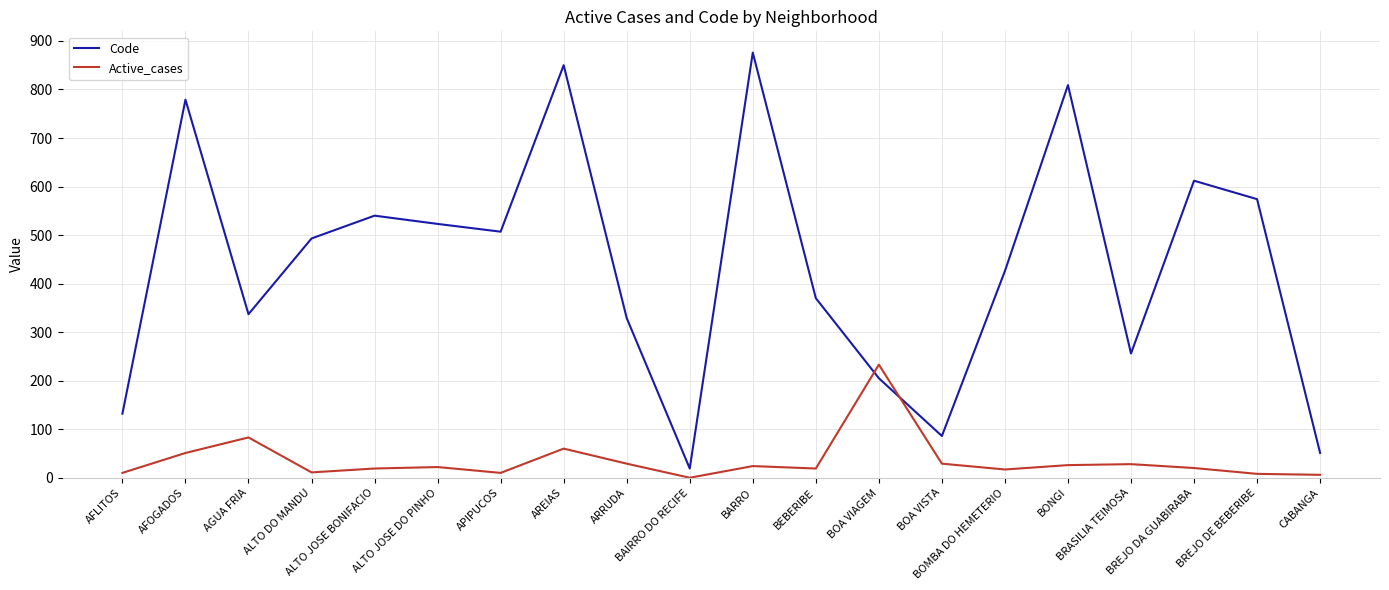

How many lines are shown in the chart?

2